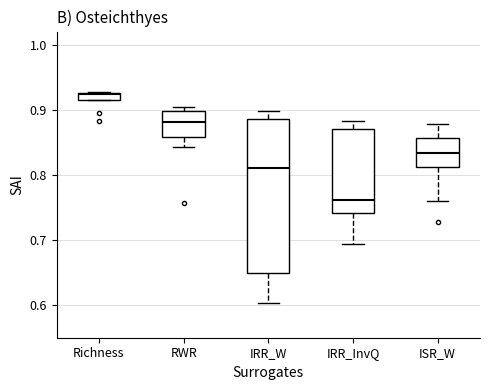

Where does the median line of the box for Richness sit on the y-axis? The values are not printed on the chart, so give them approximately, as read against the axis.

0.92